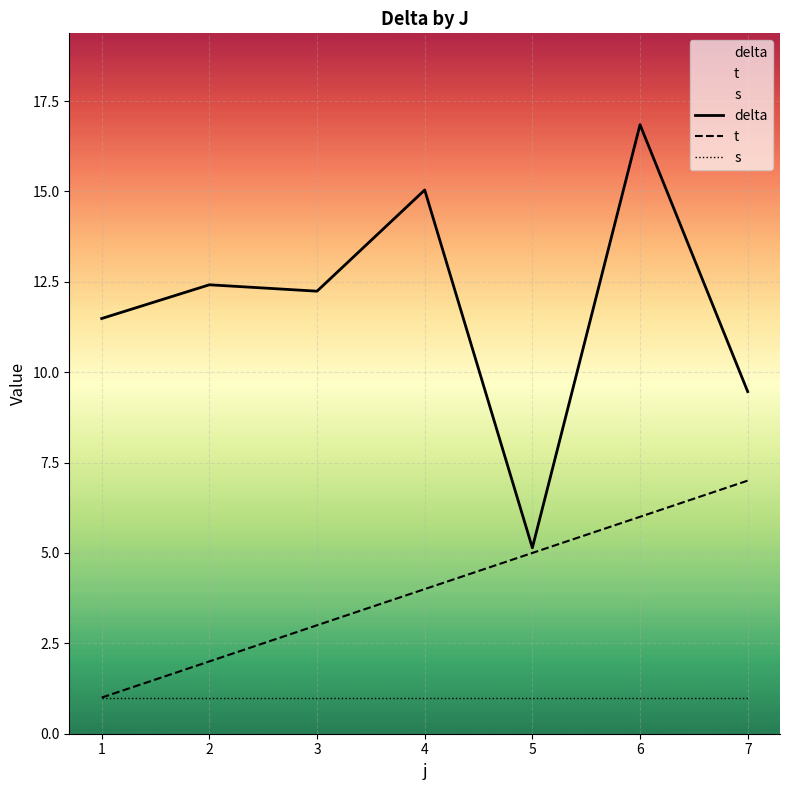

What is the difference between the highest and lowest values at 1?

10.5